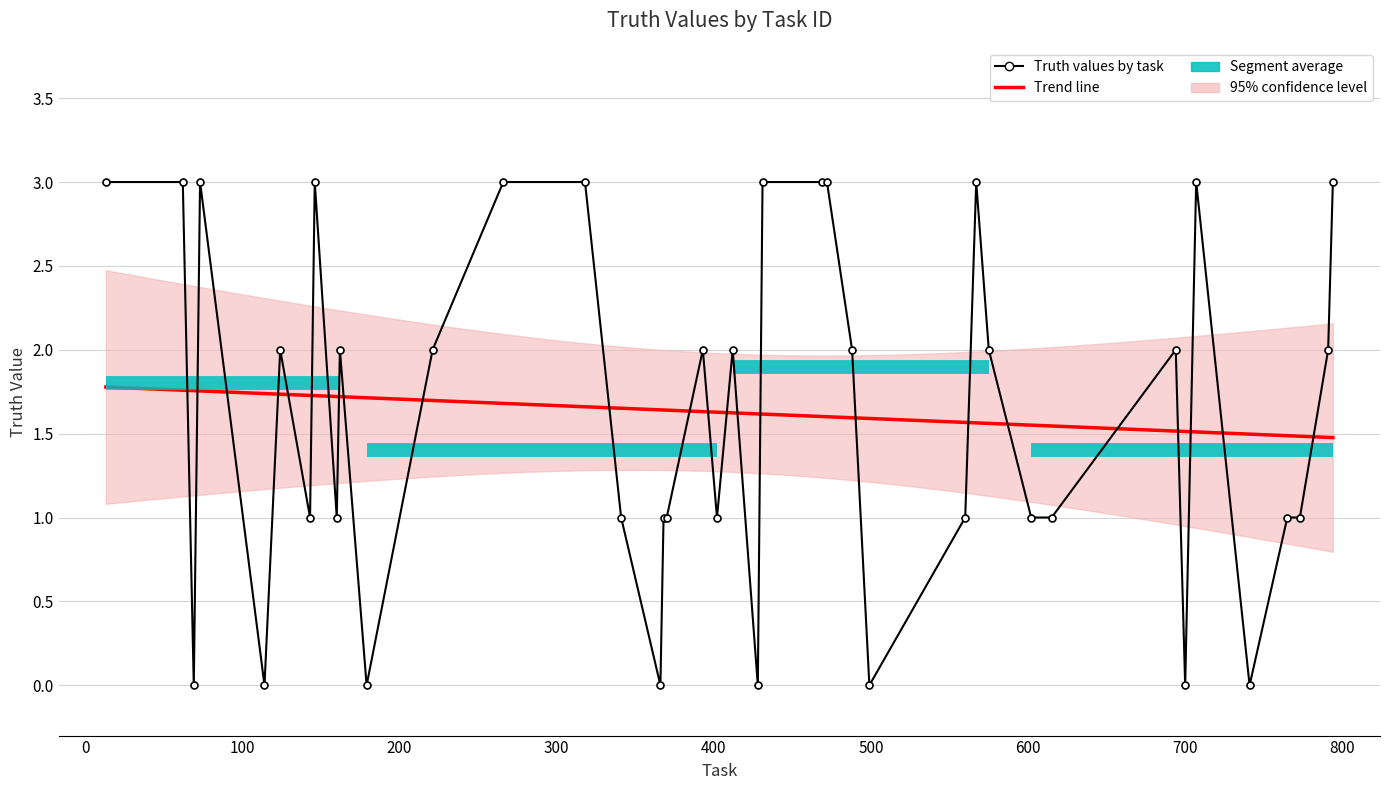

How many data points does each series have?

40